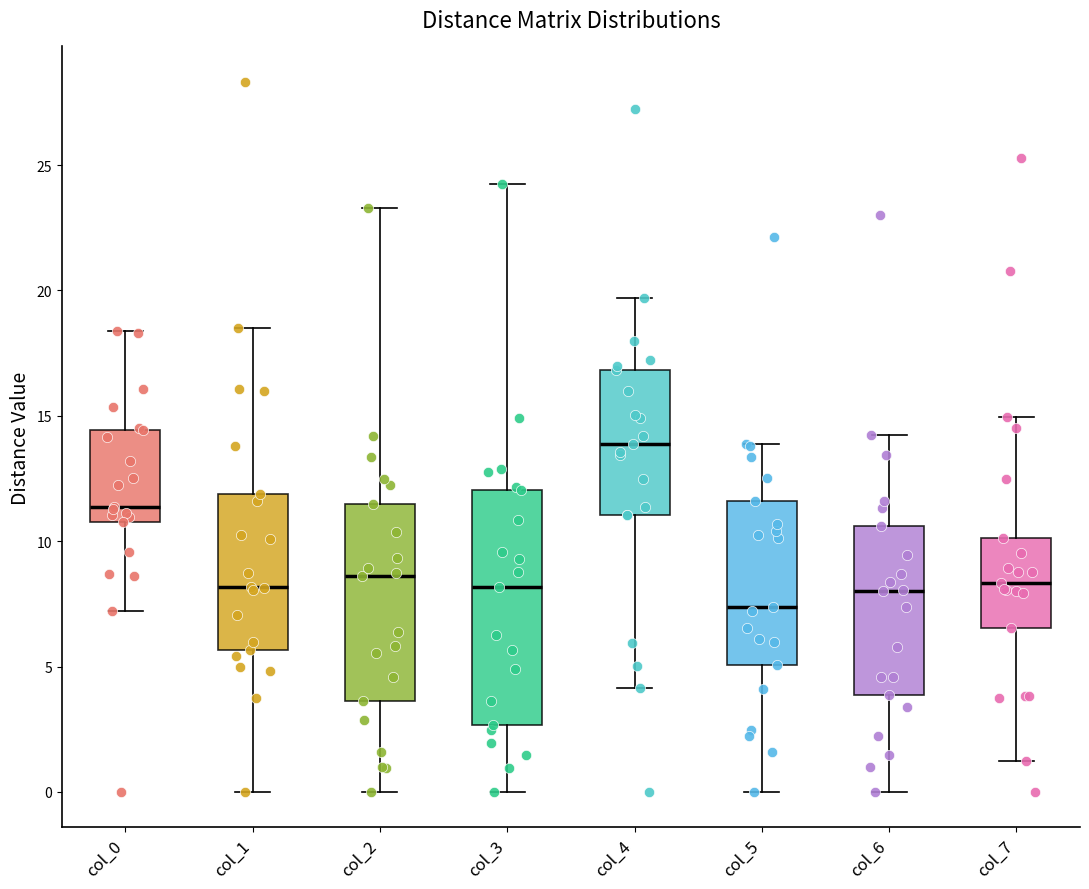

Which box is the tallest, from its lower edge to its upper edge?

col_3